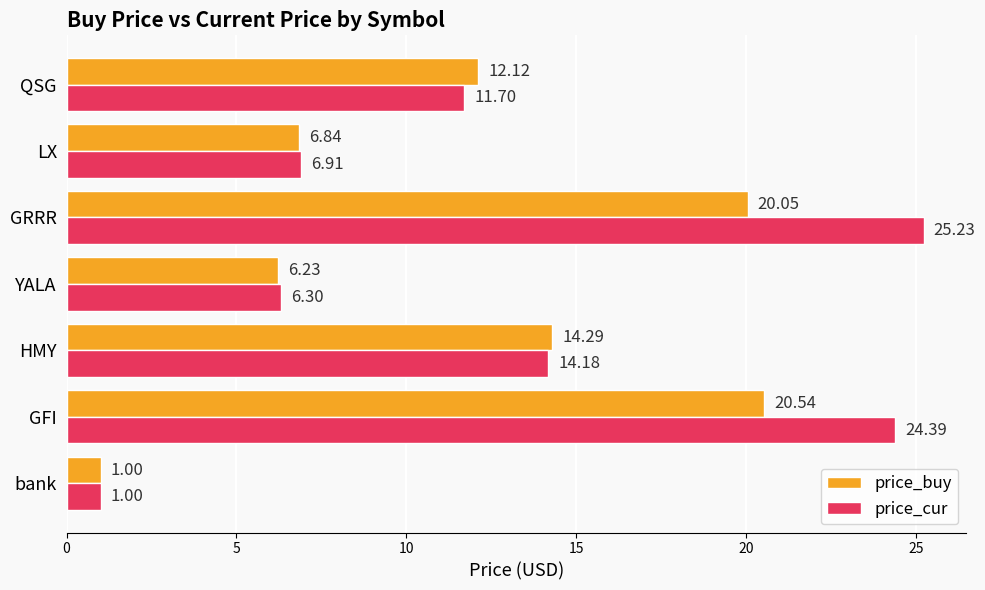

How many data points in price_cur are above 11?

4